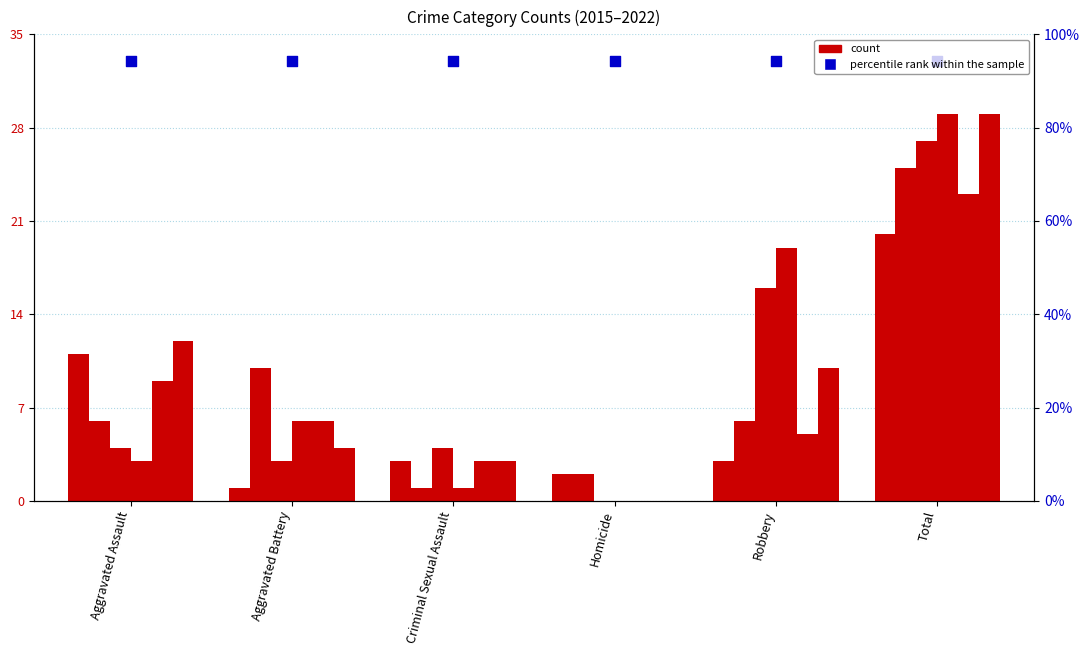

At how many categories does at least one series exceed 14?

2